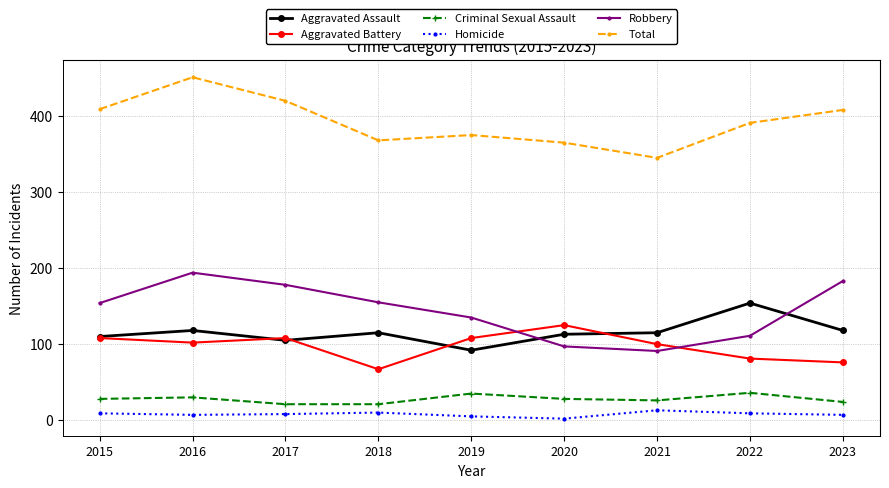

Is it true that Total equals 451 at 2016?

True